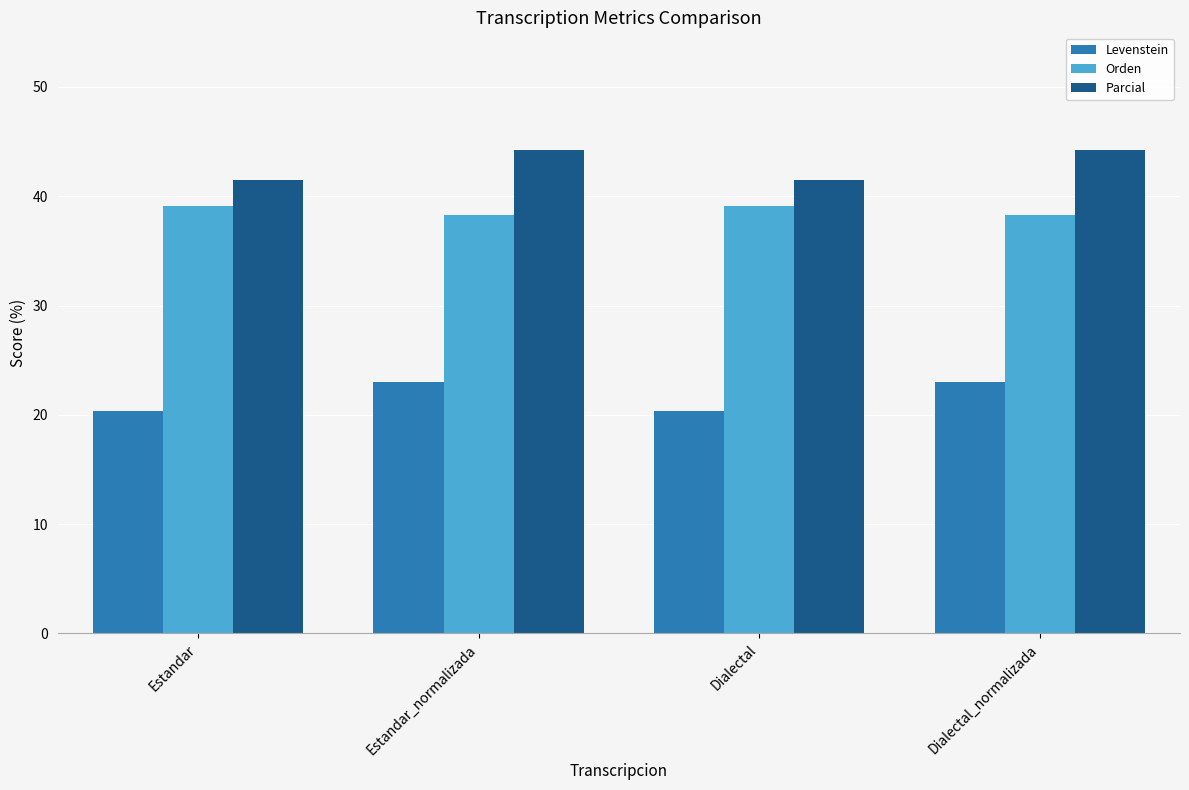

Does the chart contain any negative values?

No